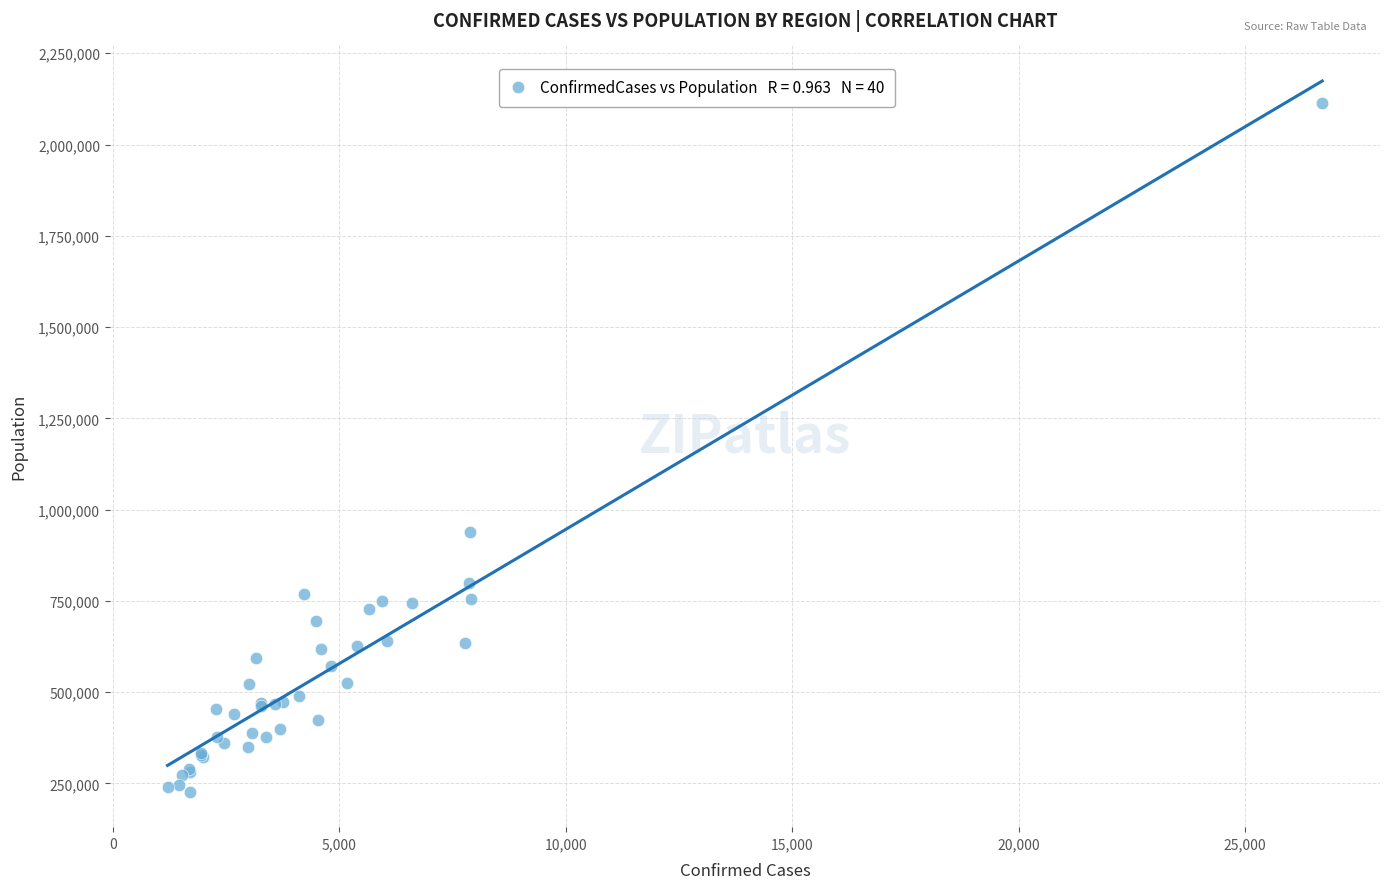

What Y value in the scatter plot is closest to 1169936?

939359